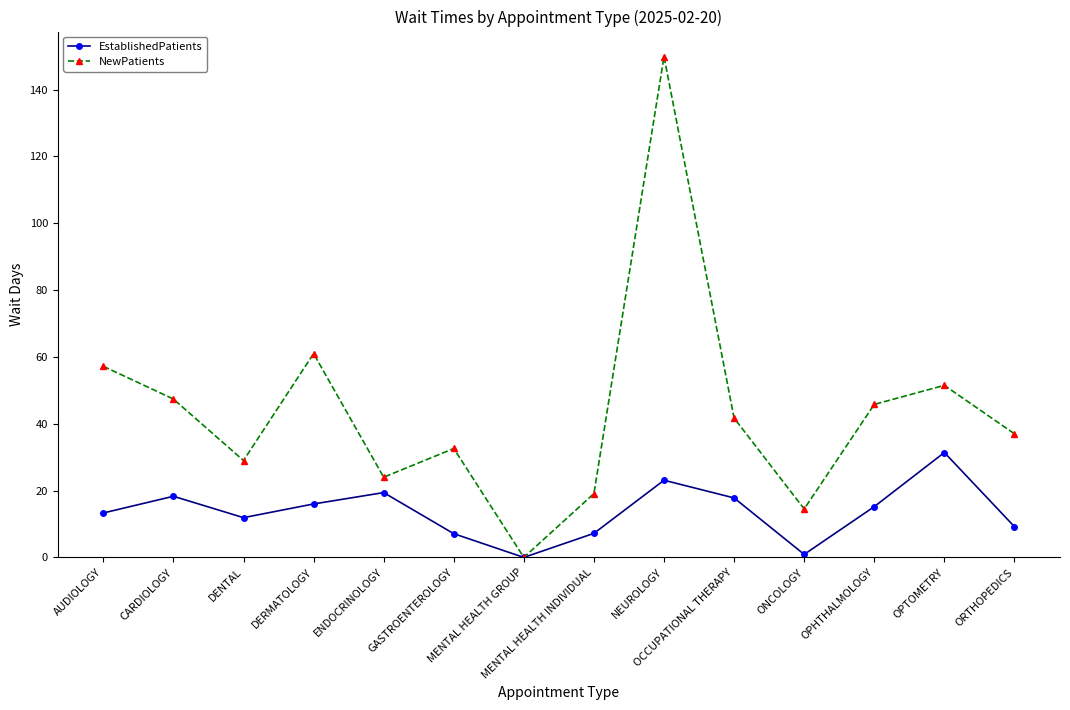

At which label does NewPatients reach its minimum?

MENTAL HEALTH GROUP